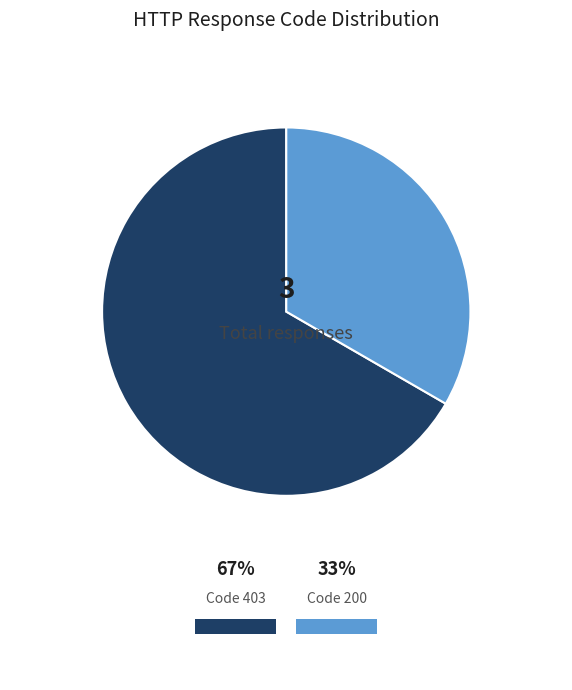

Is there any slice that represents more than half of the pie?

Yes